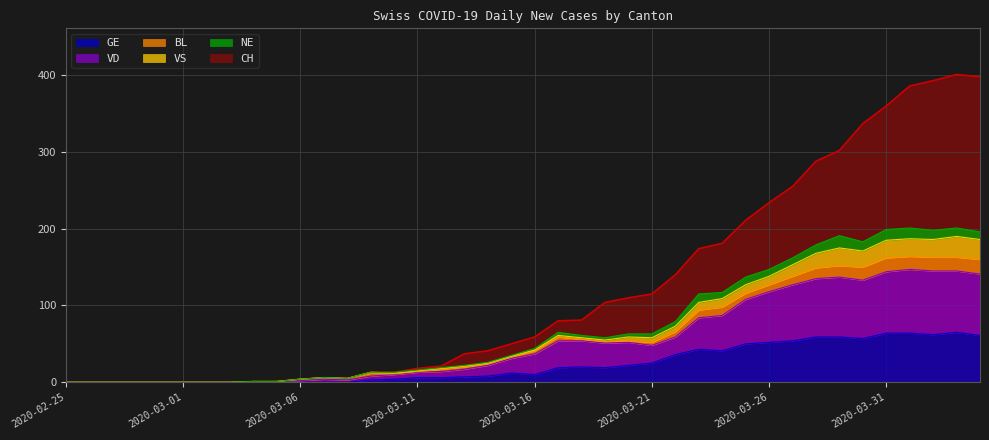

What is the sum of all GE values?

928